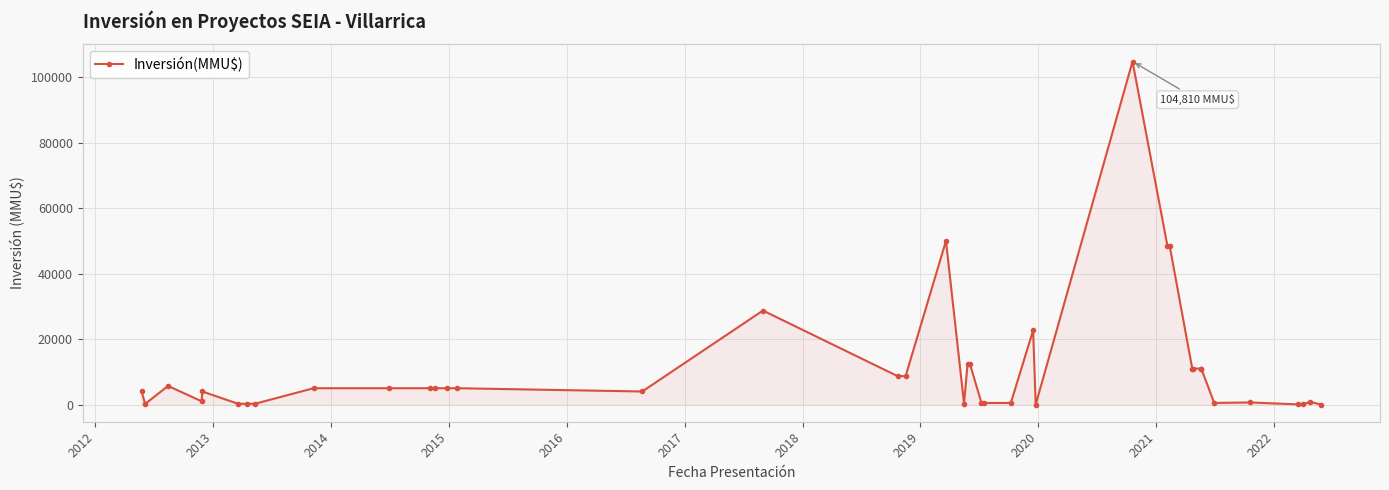

True or false: the data has more than 0 interior local peaks.

True